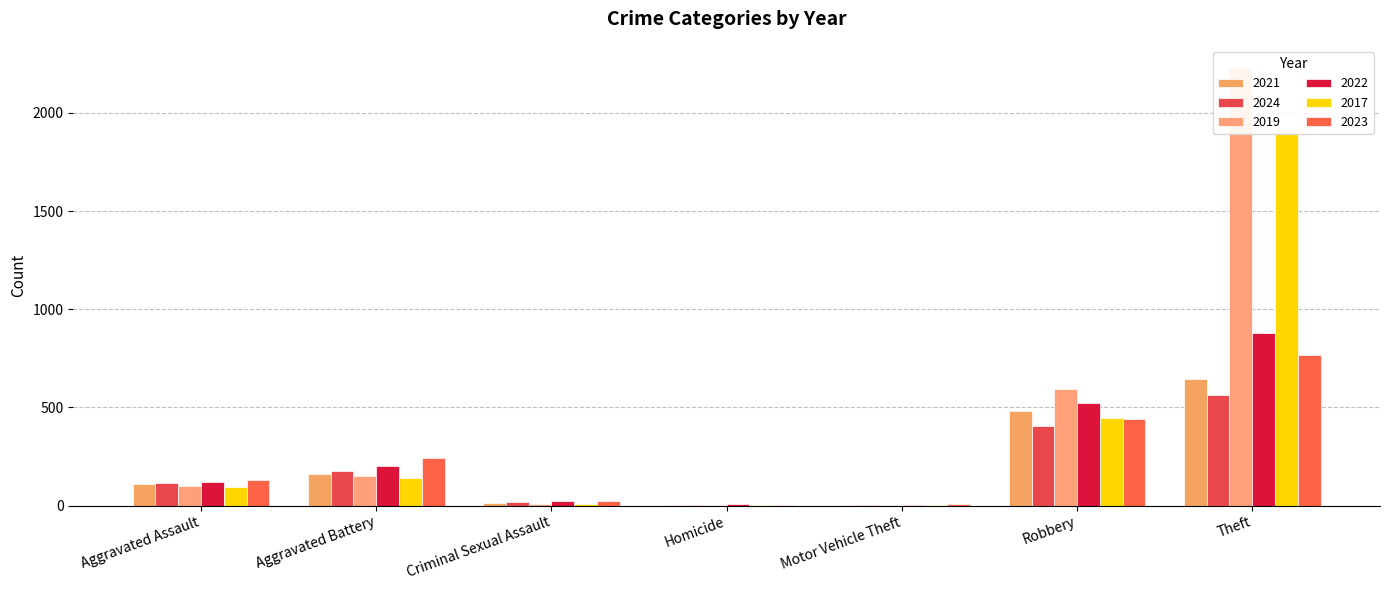

How many bars are there in each group?

6